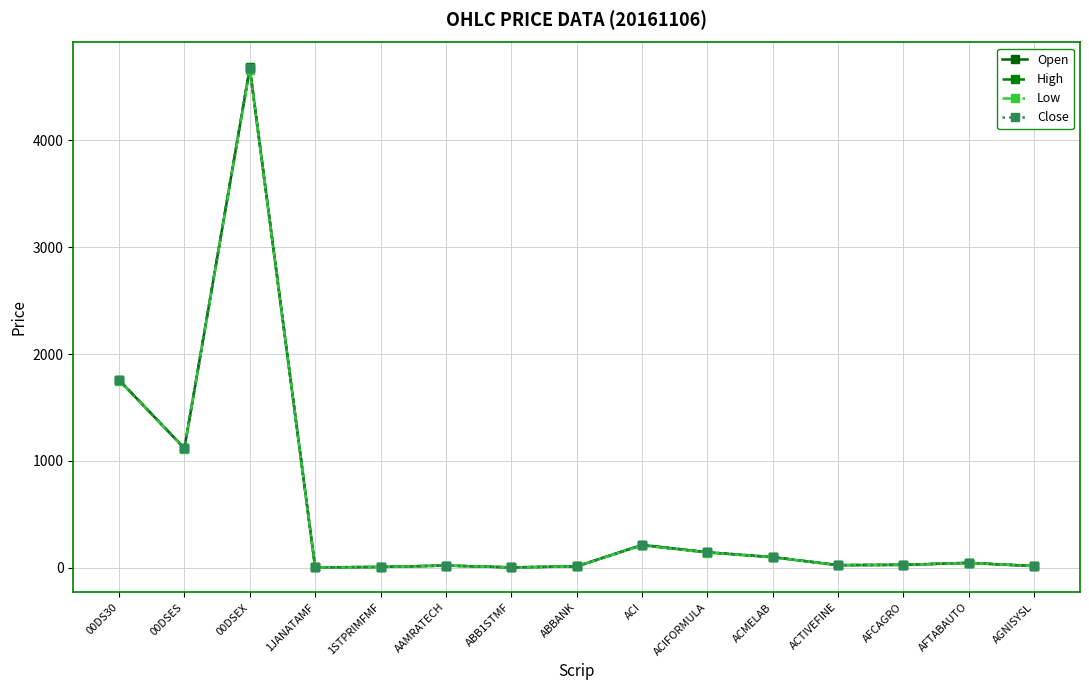

Which series changed the most between ACMELAB and AFTABAUTO?

High